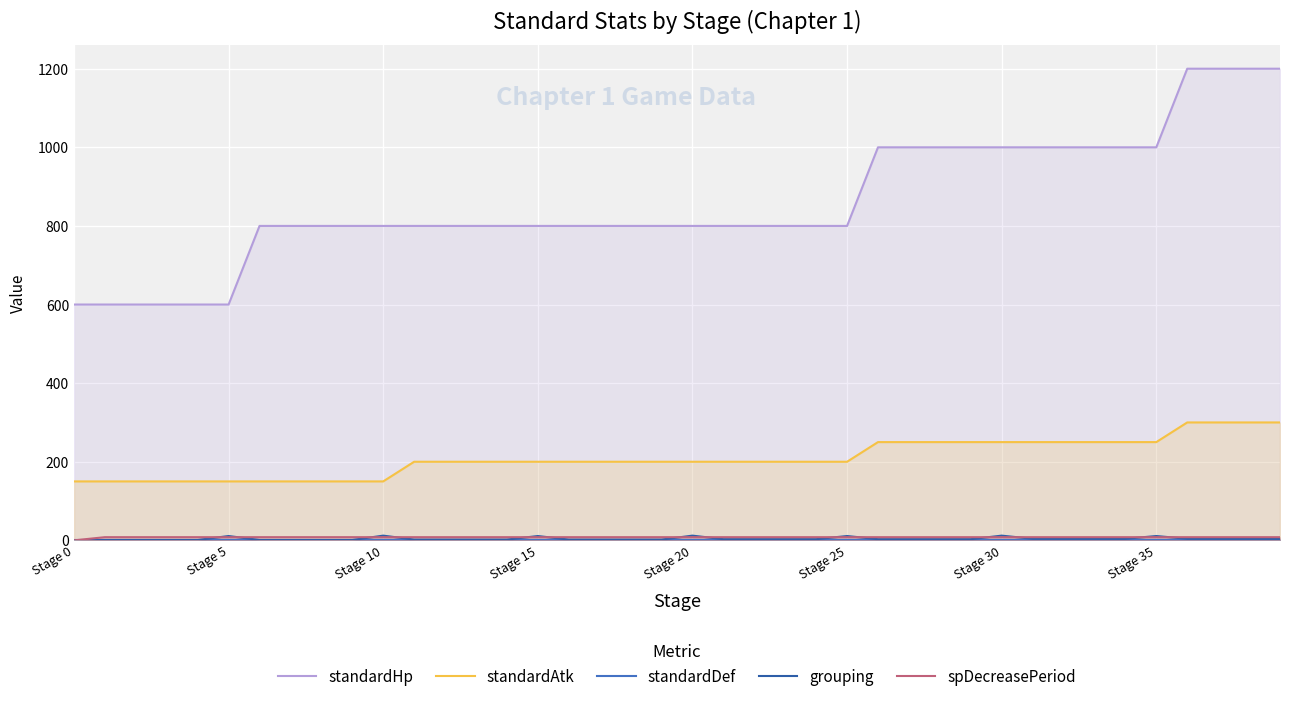

What is the difference between the highest and lowest values at 23?

800.0